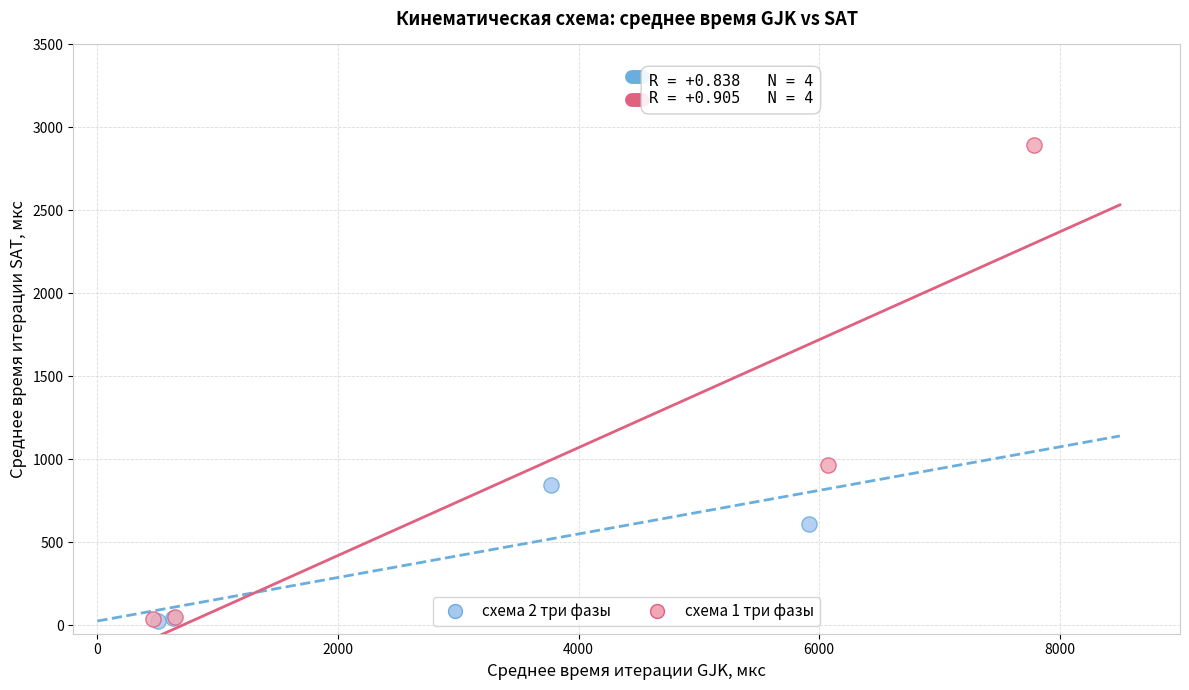

What are all the series names shown in the legend?

схема 2 три фазы, схема 1 три фазы